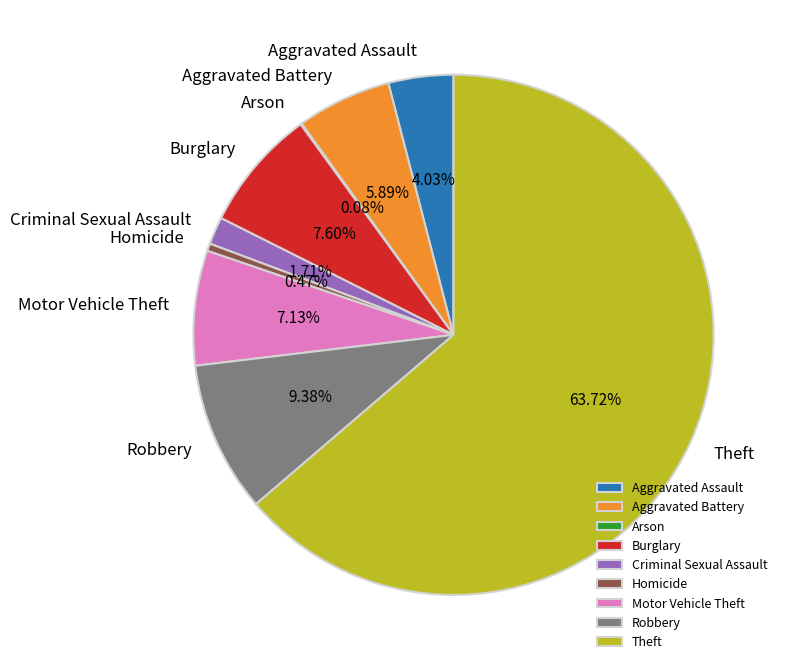

Is Theft the majority of the pie?

Yes